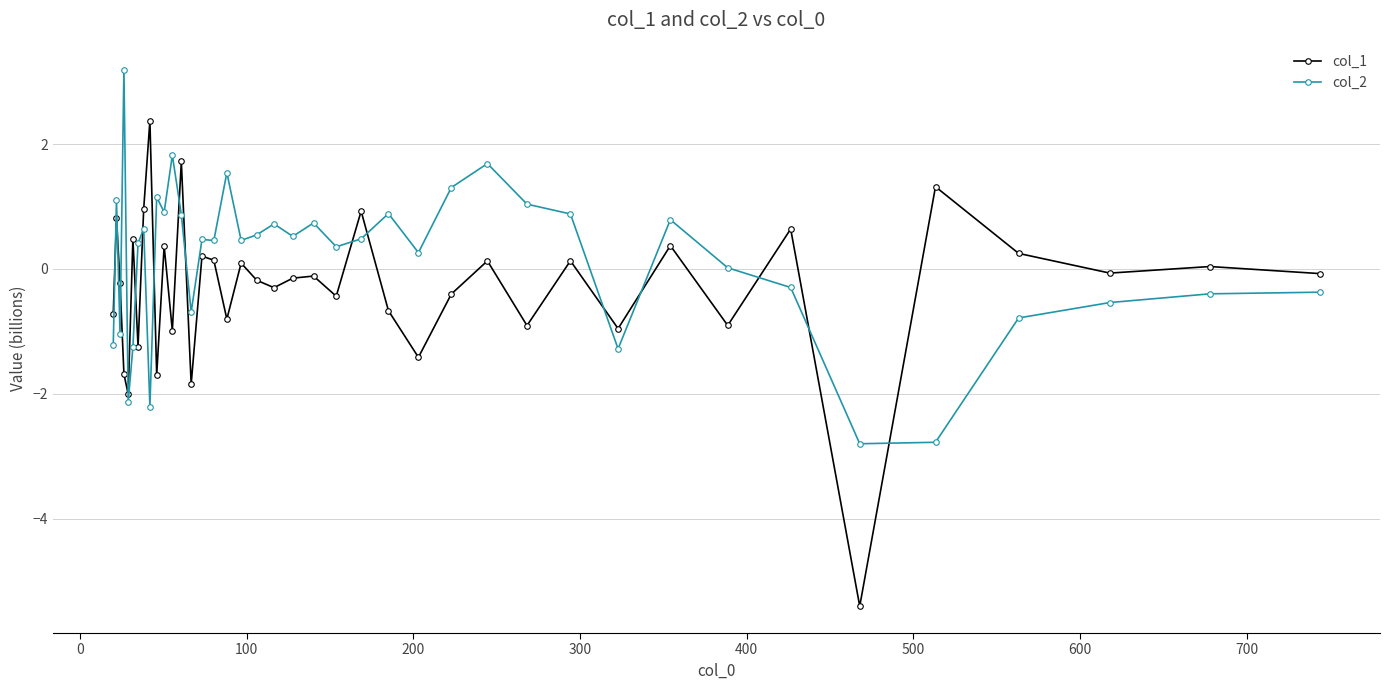

Which series has the largest total across all categories?

col_2